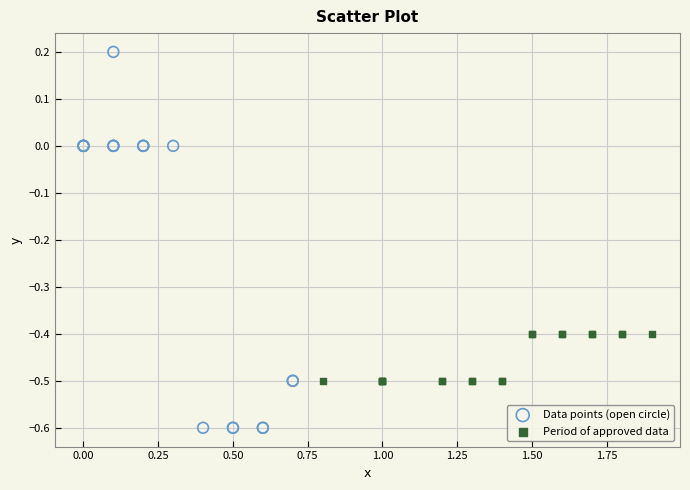

Which series contains the highest Y value?

Data points (open circle)